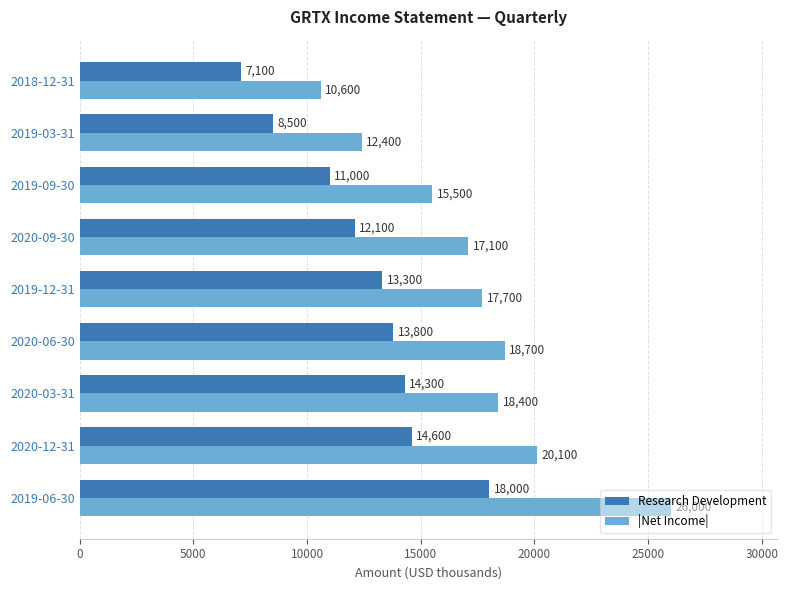

Which series has the widest spread of values?

|Net Income|